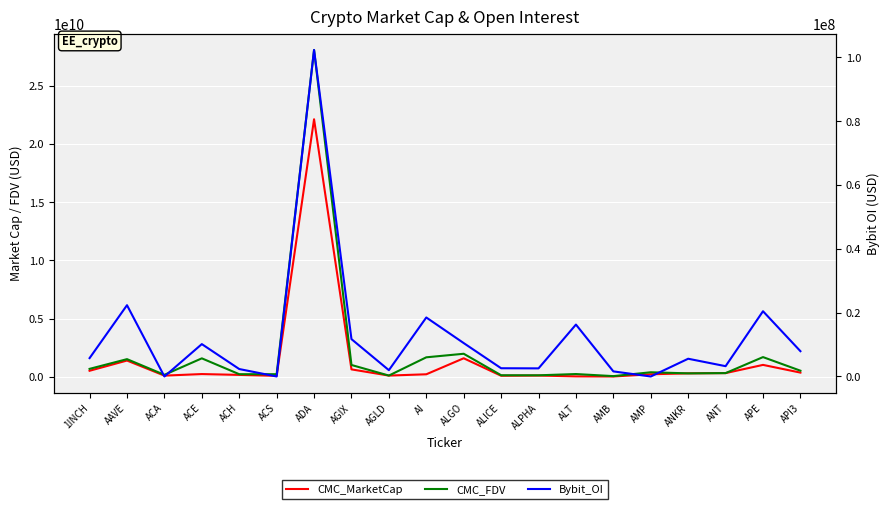

Rank the series by their average value, from lowest to highest.

Bybit_OI, CMC_MarketCap, CMC_FDV